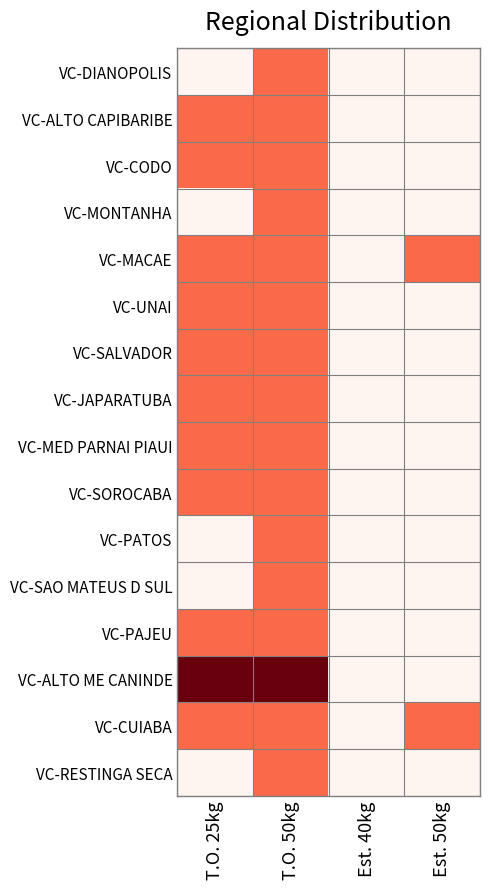

At which category is the sum across all series the highest?

T.O. 50kg